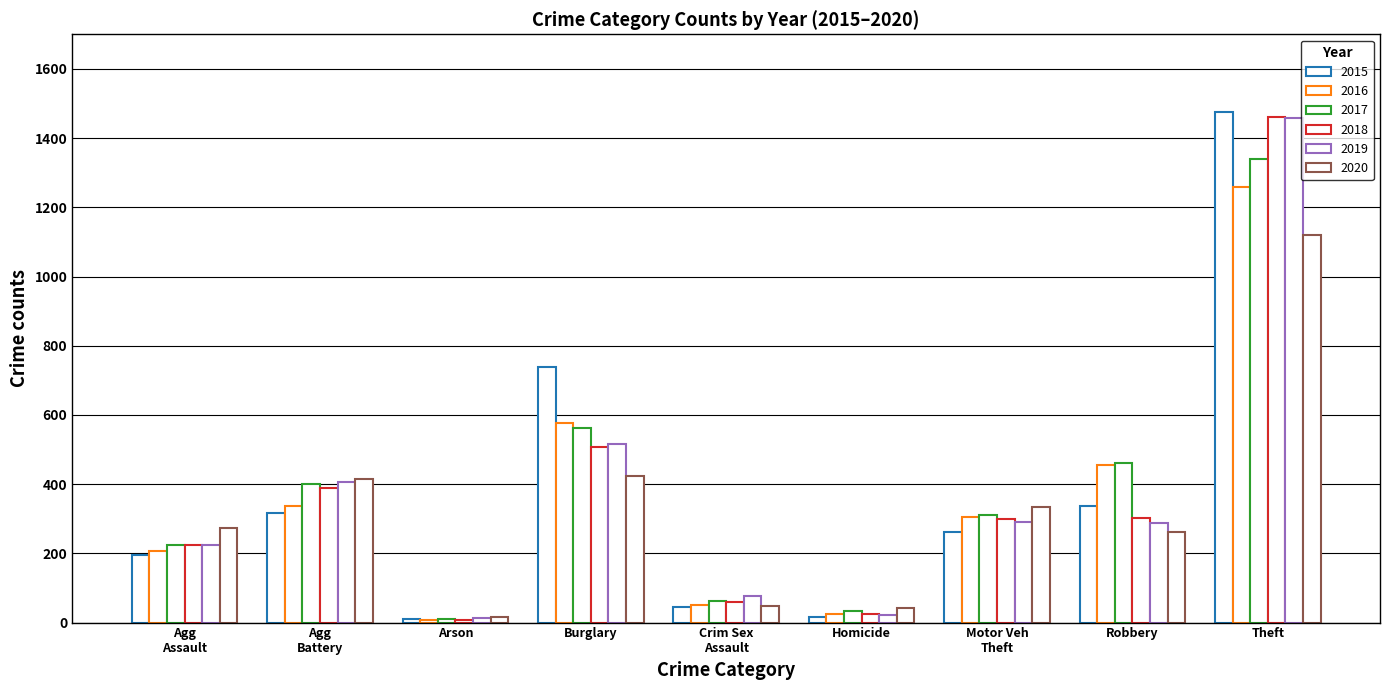

How many bars are there in total?

54